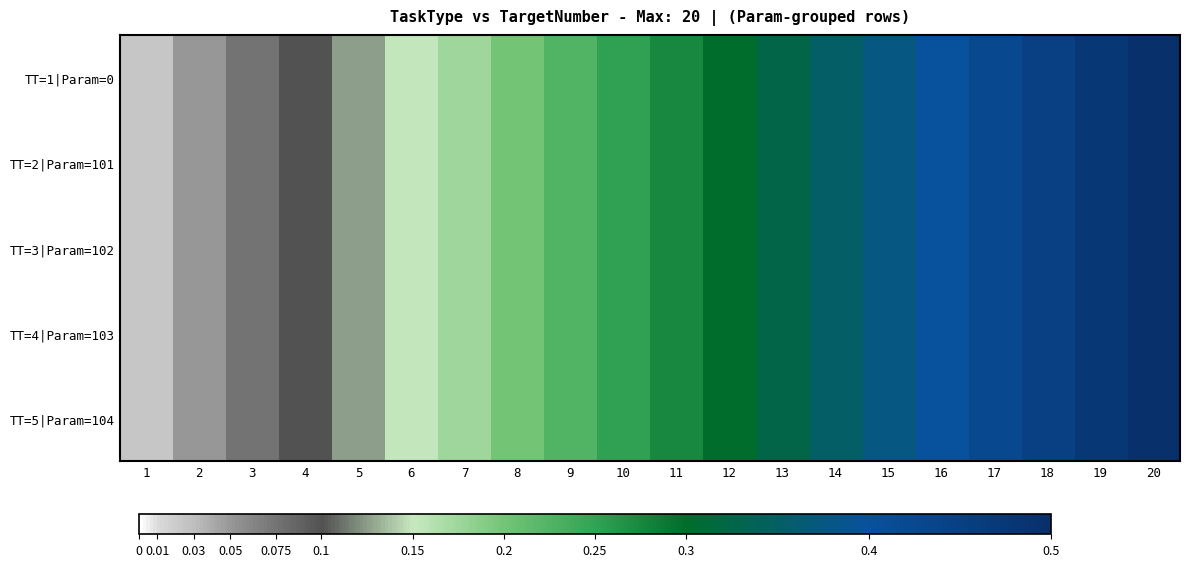

Which has a higher value, 16 or 8?

16